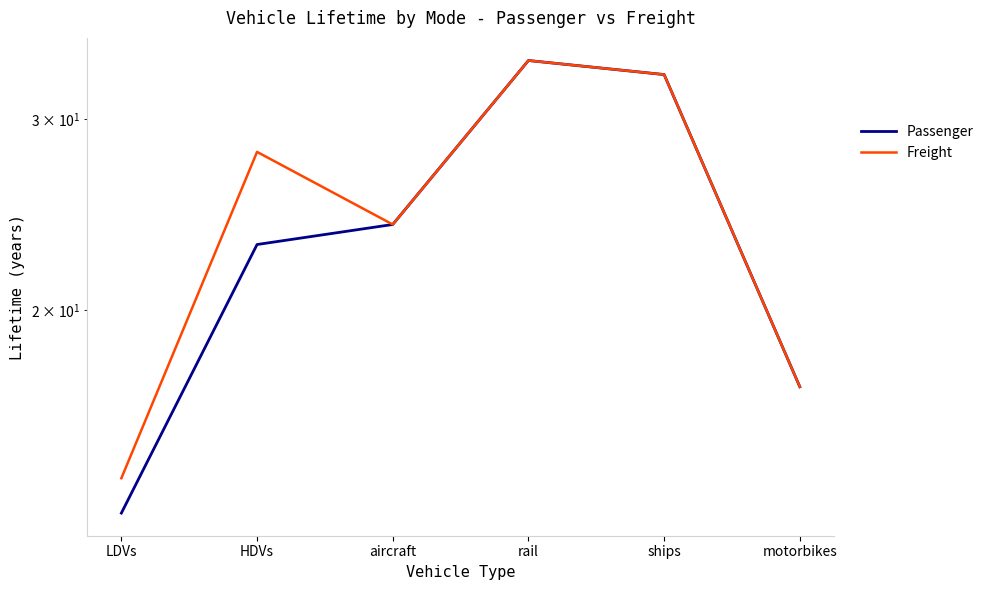

What is the difference between the maximum and minimum values in the Passenger series?

21